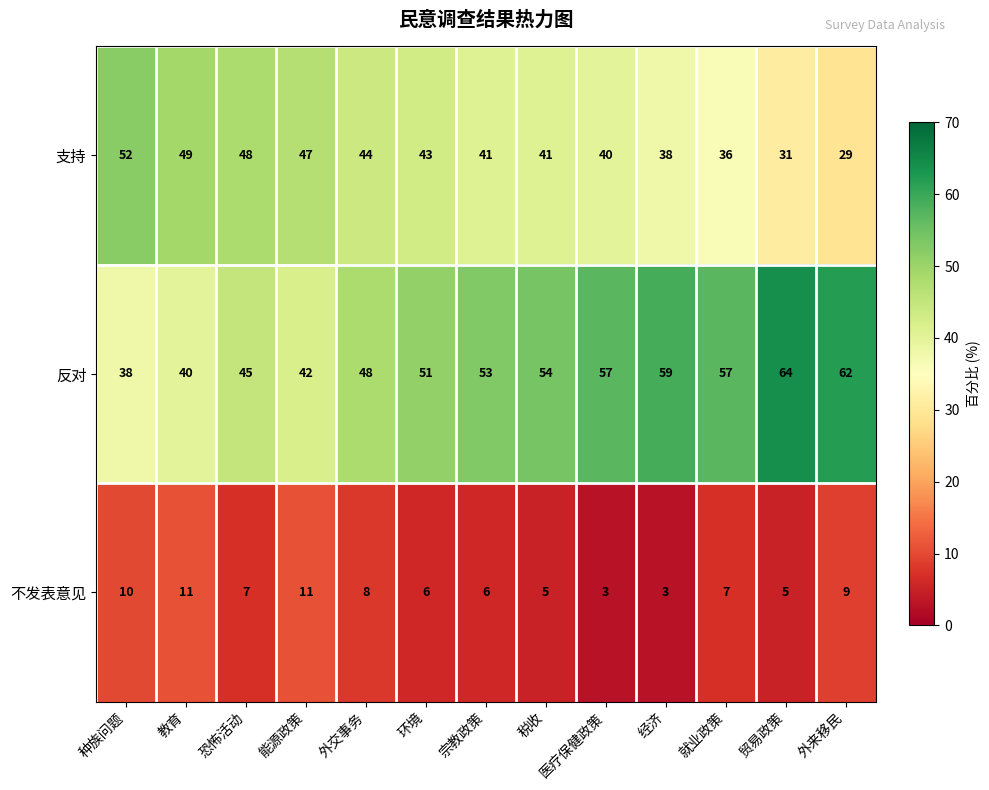

How many distinct data groups are displayed?

3